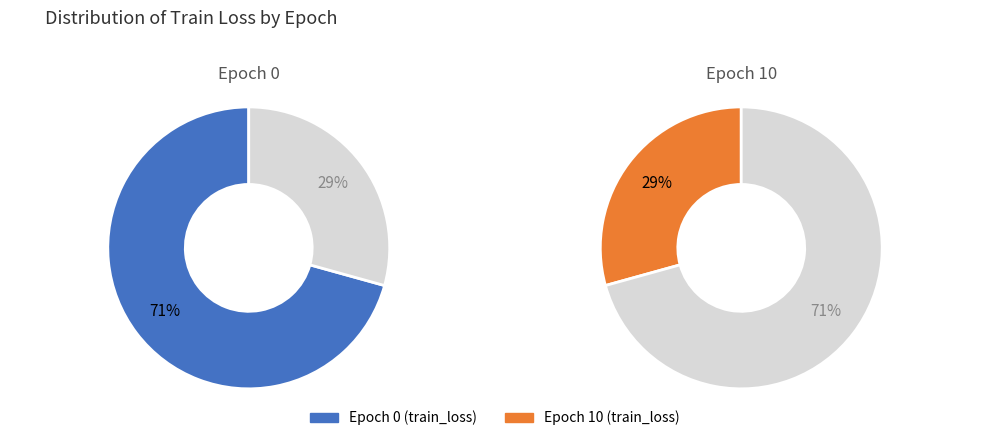

Which slice is the smallest?

10